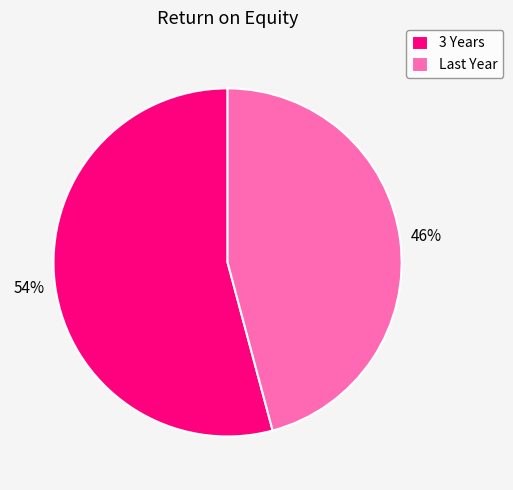

Rank the categories by value from highest to lowest.

3 Years, Last Year